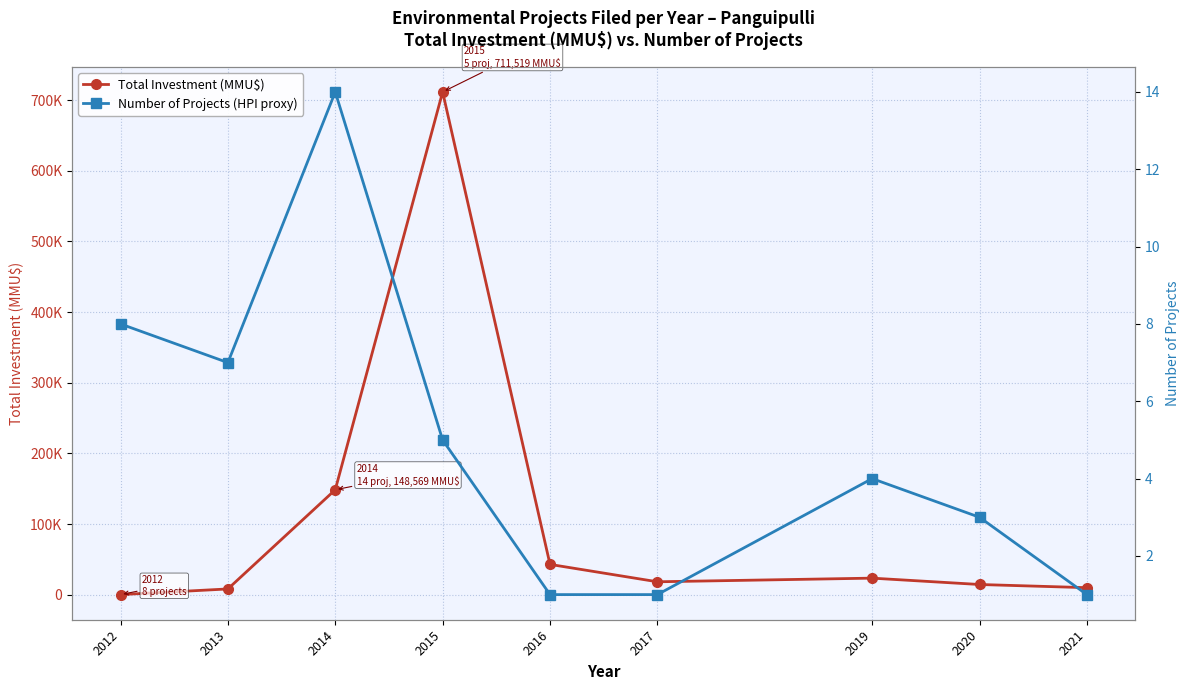

How many values in the Number of Projects (HPI proxy) series are below 4?

4